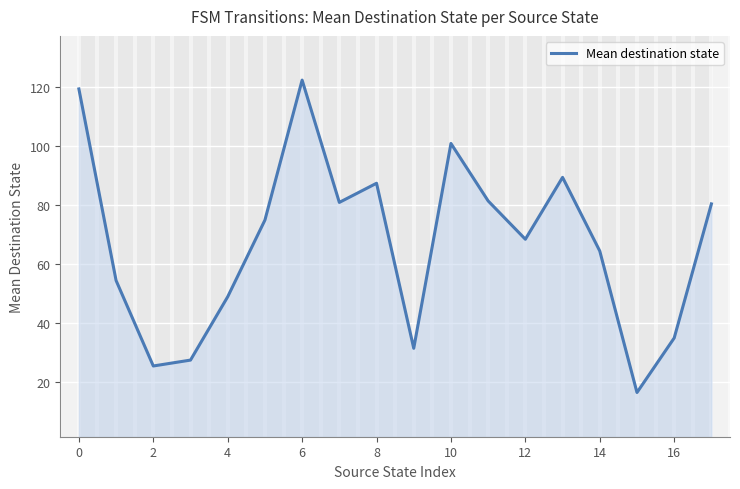

What is the smallest value displayed?

16.5